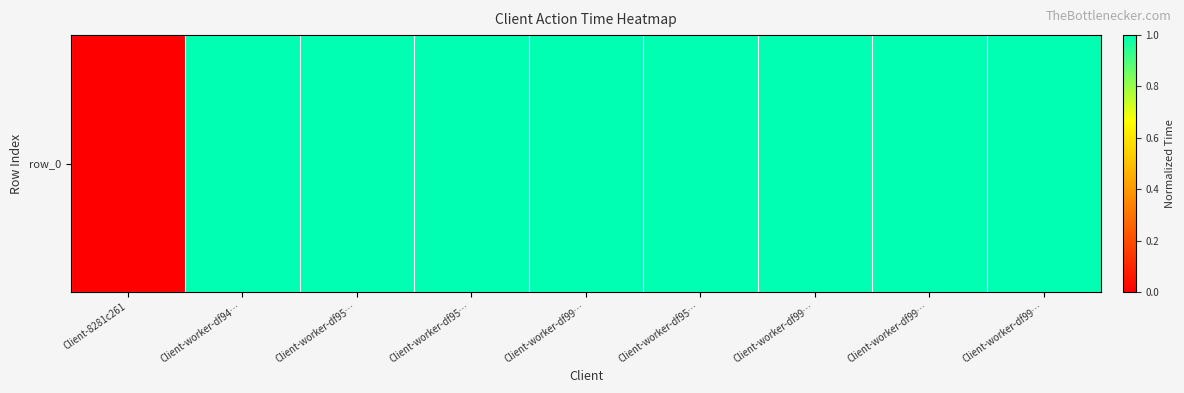

Which label corresponds to the smallest value in the chart?

Client-8281c261